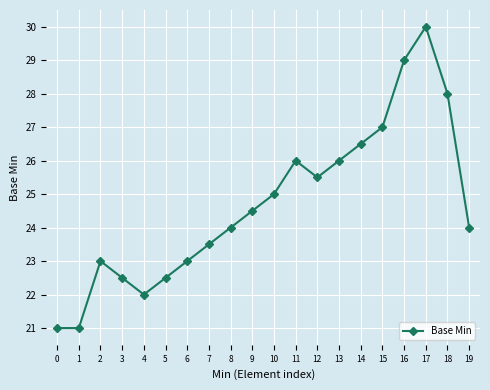

Count the number of categories in the chart.

20